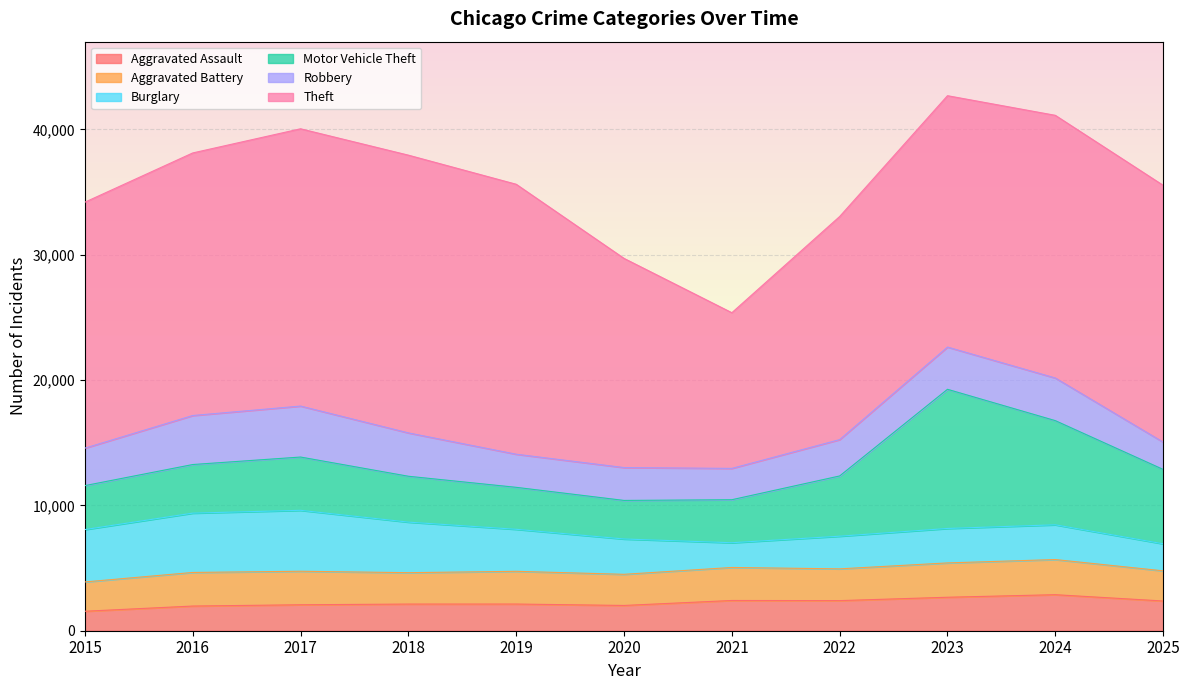

Which category has the highest value in the Robbery series?

2017